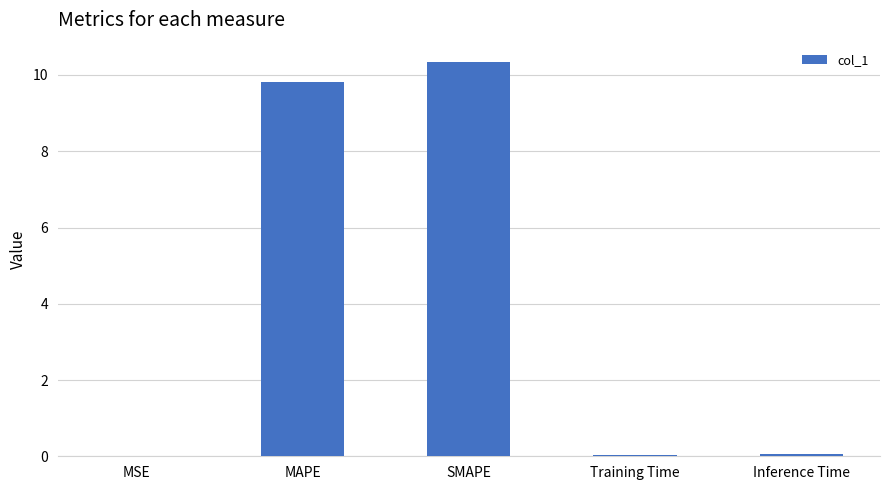

The value at MSE is 0.0. True or false?

True